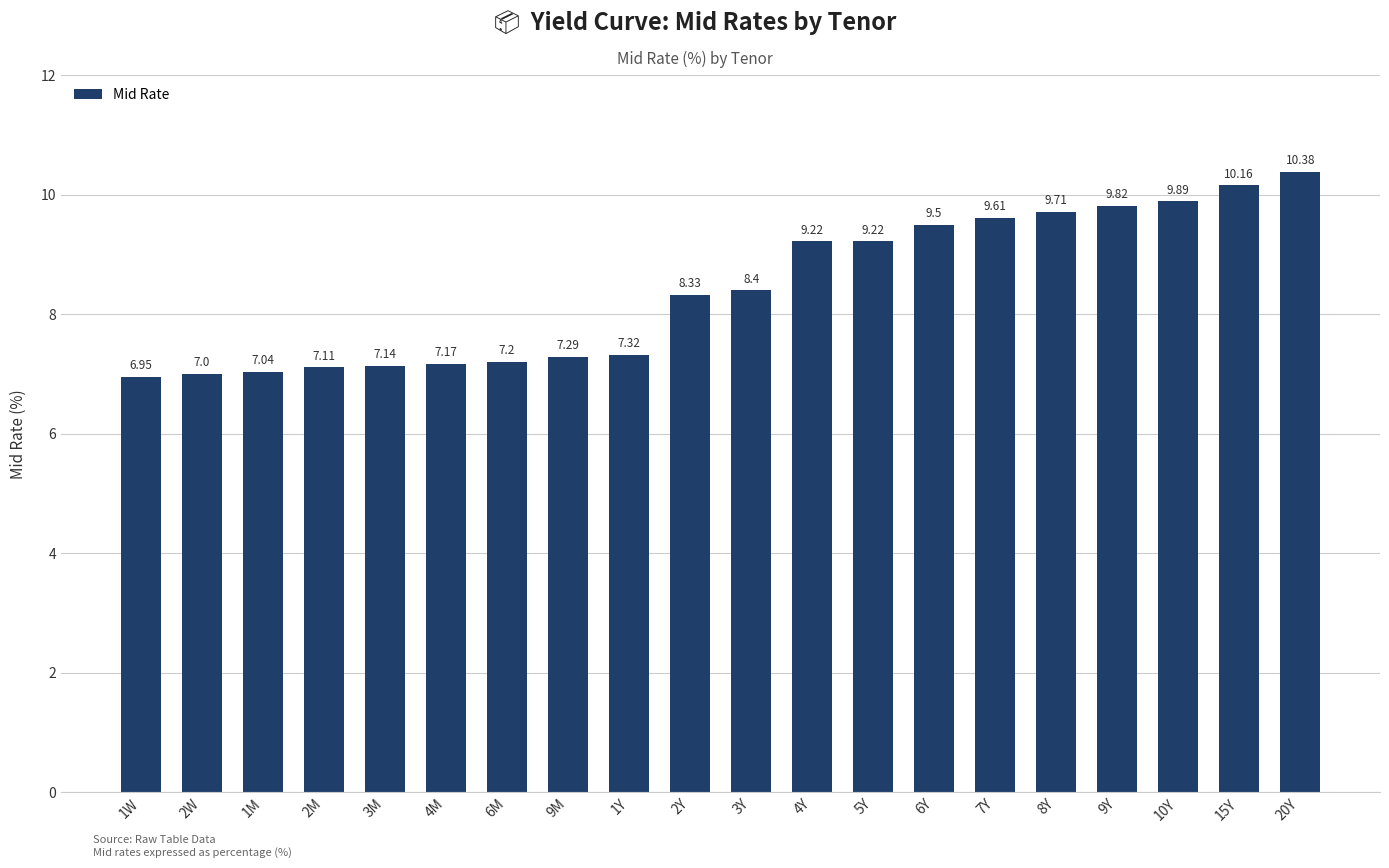

What is the value of the 3rd bar from the left?

7.0